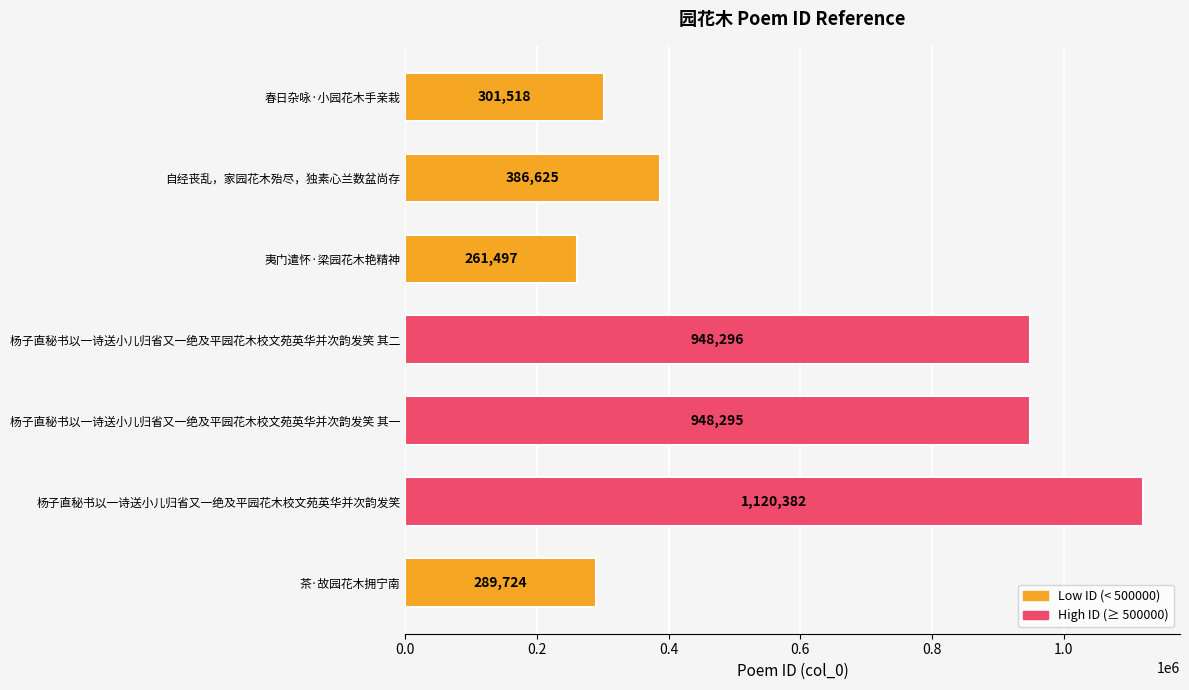

What is the difference between the maximum and minimum values?

858885